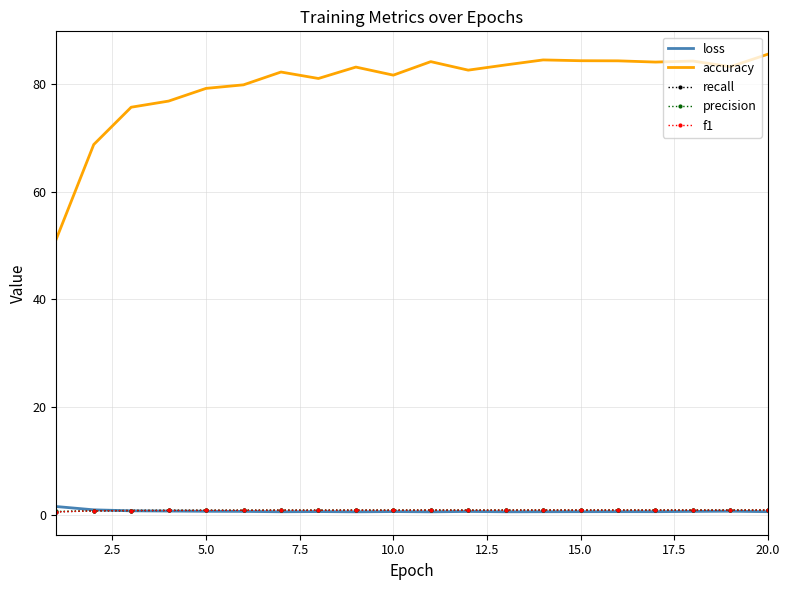

What is the greatest value displayed?

85.6